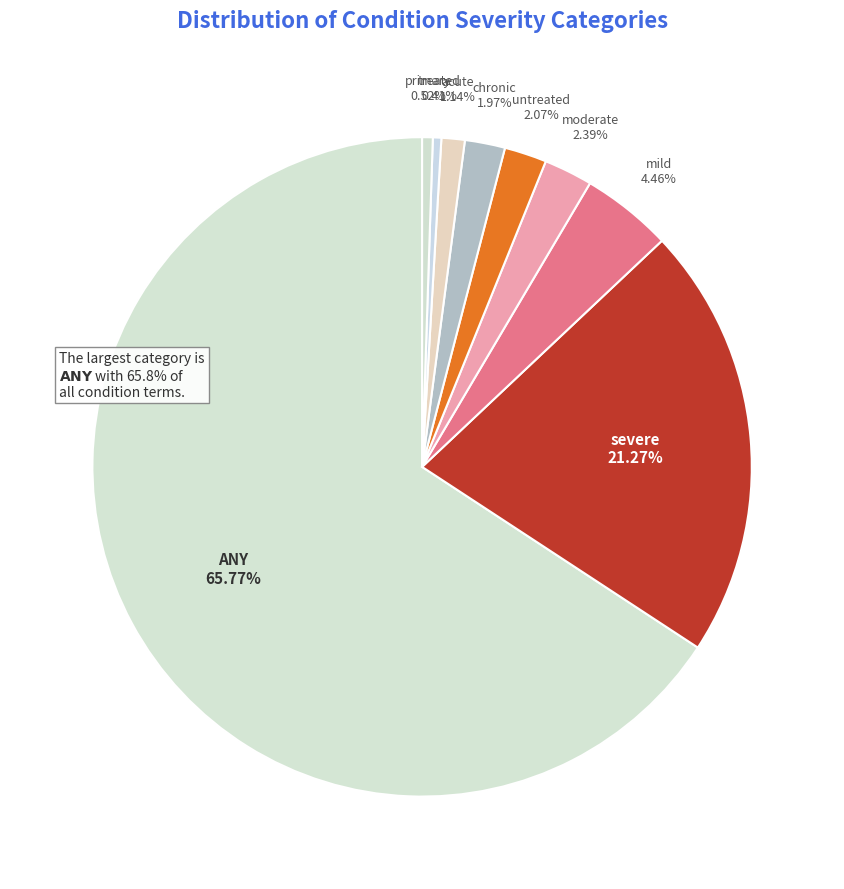

Is it true that chronic is 7% of the pie?

False